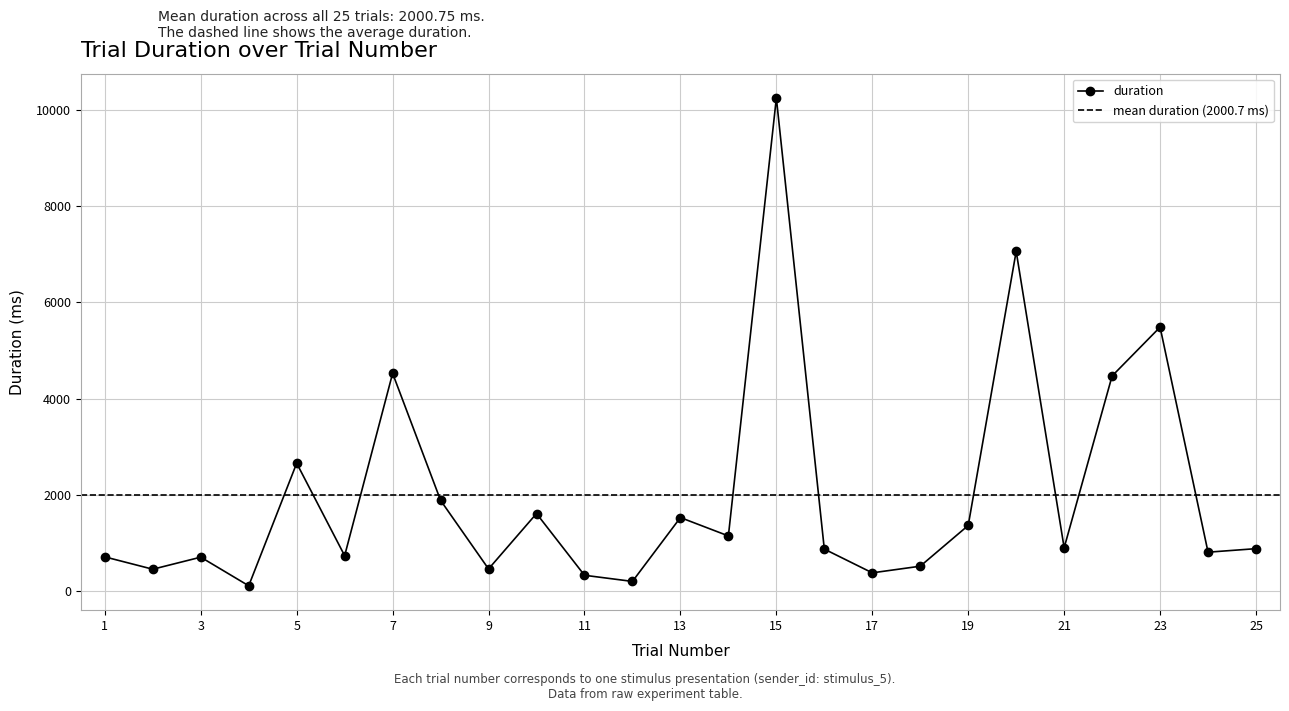

What is the smallest value displayed?

109.3